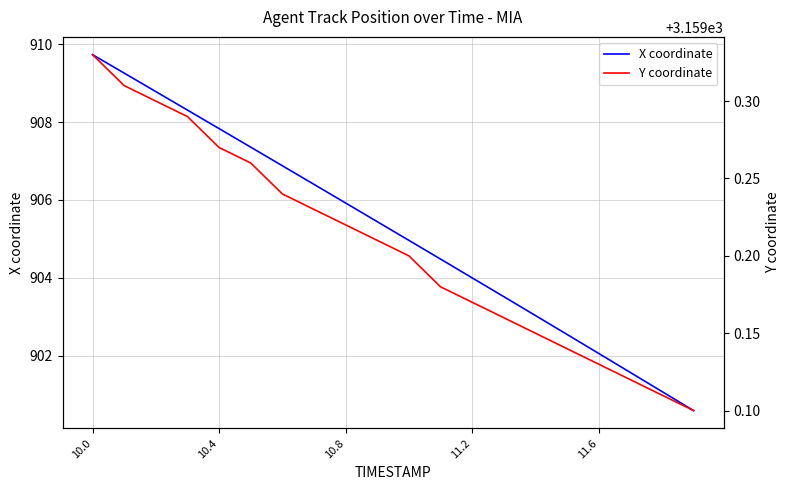

What is the difference between the second highest and second lowest values in the X coordinate series?

8.2